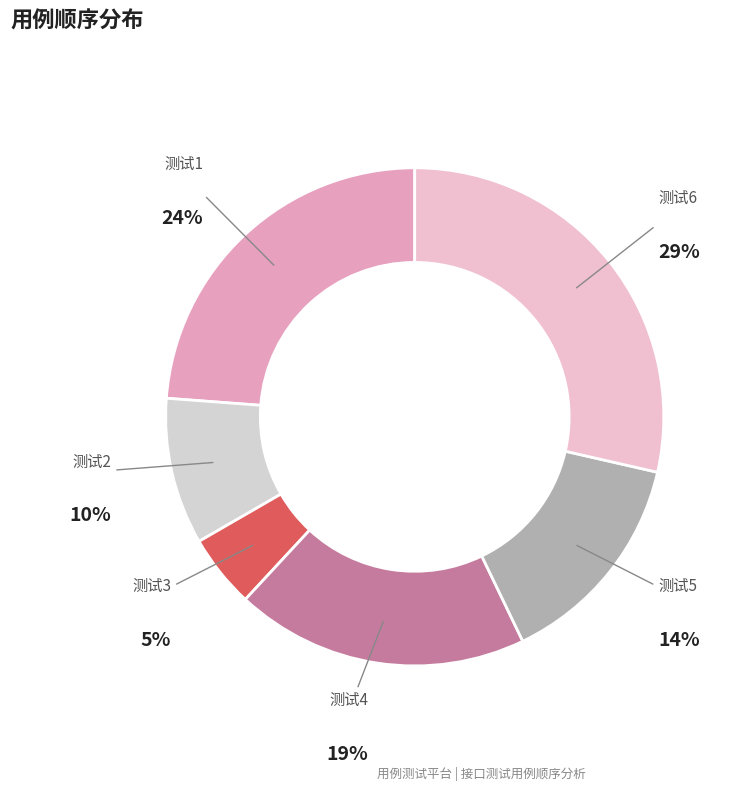

The 测试2 slice represents 24% of the pie. True or false?

False